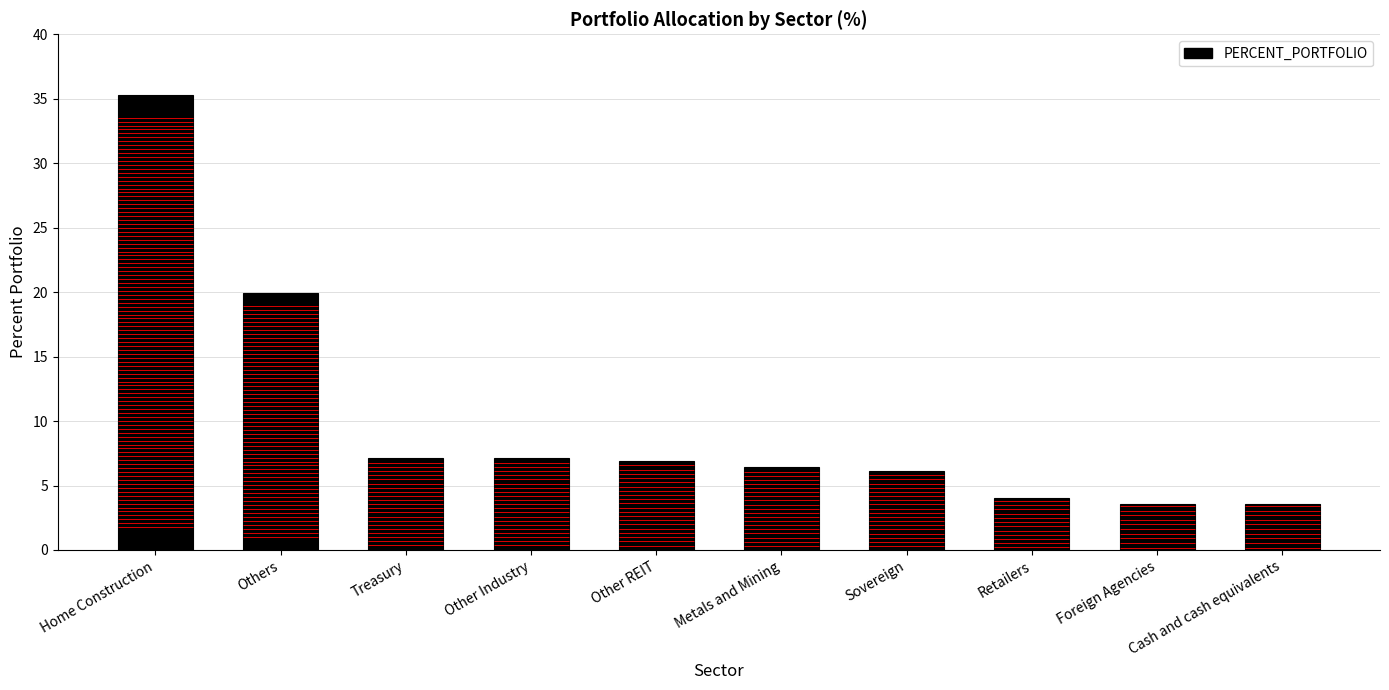

Where does the data first go above 6?

Home Construction